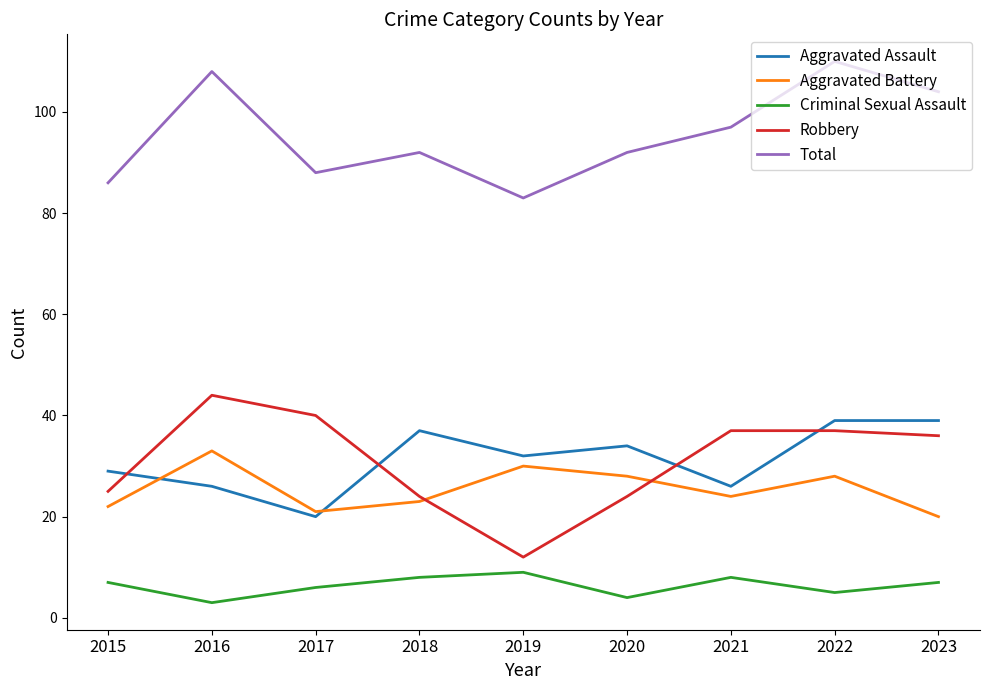

What is the lowest value of the Robbery series?

12